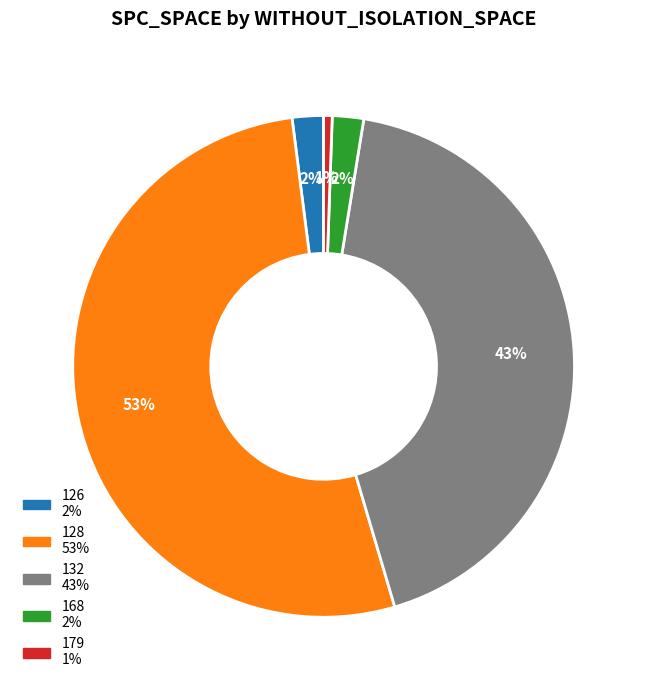

To the nearest percent, what is the average slice percentage?

20%